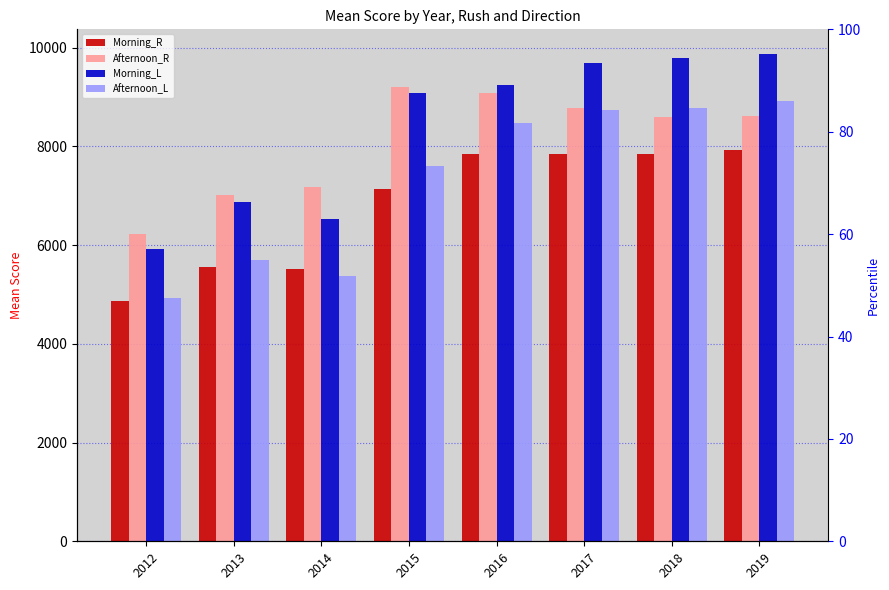

At which label is Afternoon_R closest to 7720?

2014